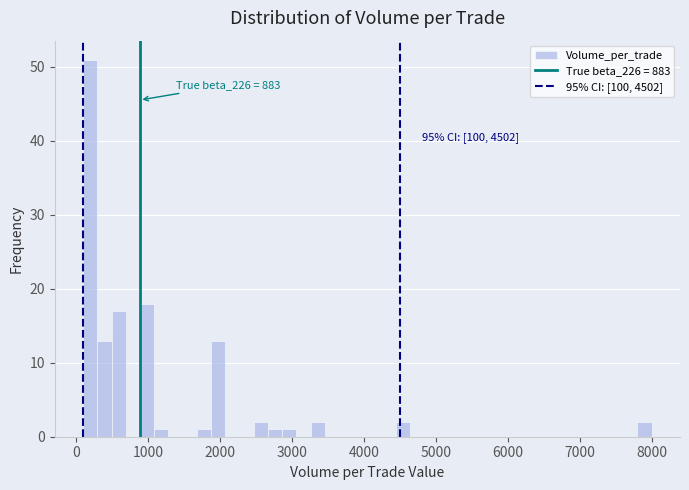

Around what value on the x-axis is the tallest bar? Give the approximate position of its centre, as read against the axis.

200